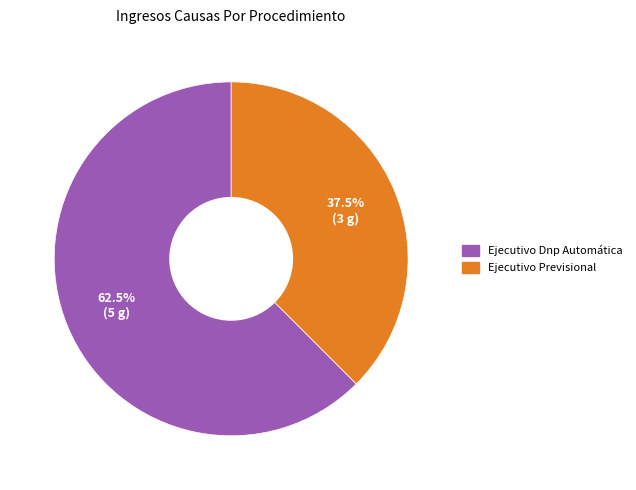

To the nearest percent, what is the combined percentage of Ejecutivo Dnp Automática and Ejecutivo Previsional?

100%